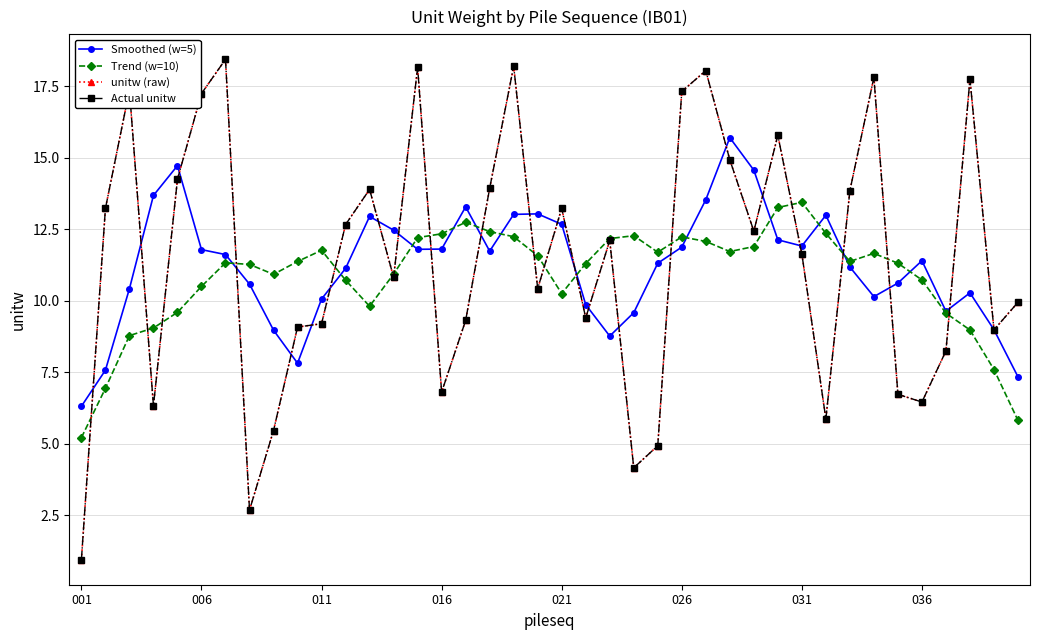

Which series has the widest spread of values?

unitw (raw)